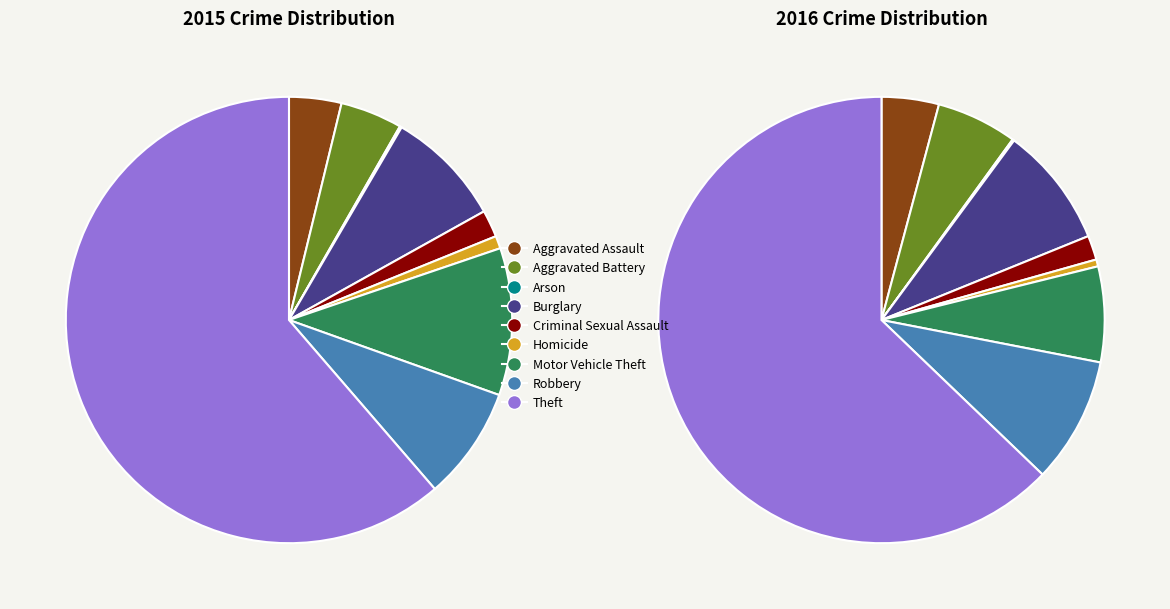

Is it true that Homicide is 6% of the pie?

False